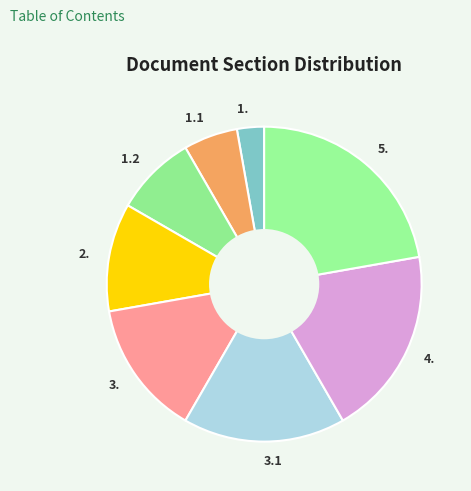

What is the smallest slice in the pie chart?

1.